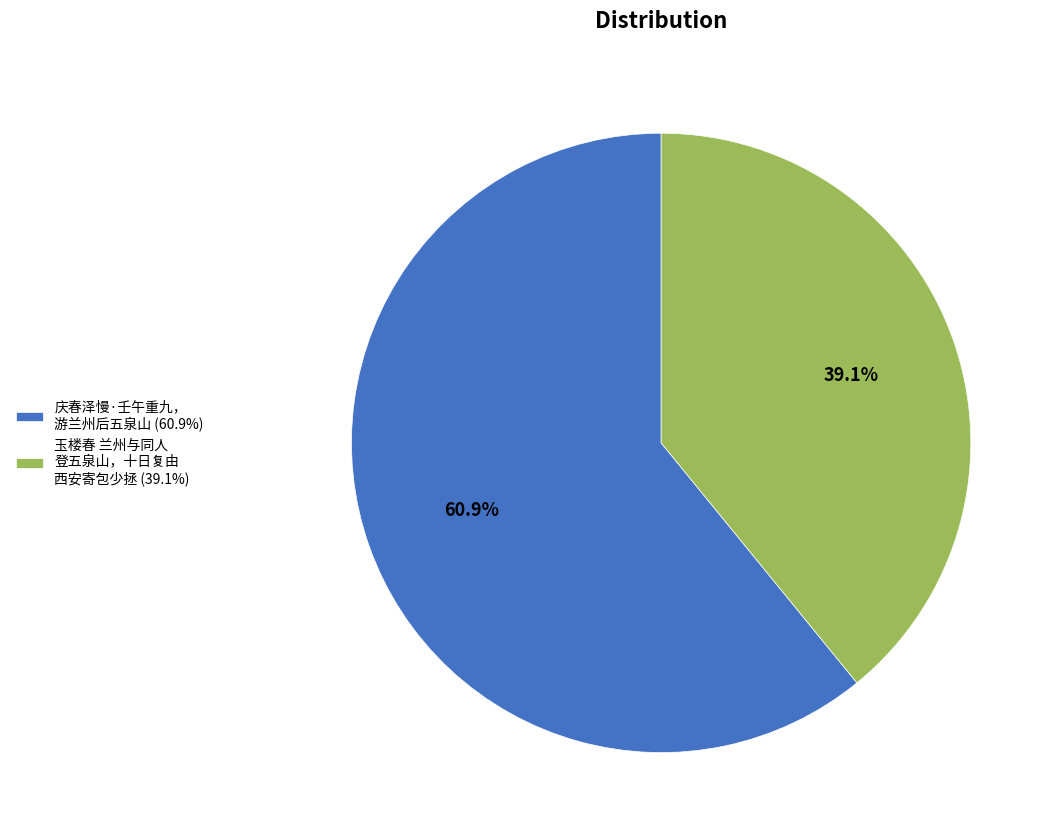

Which category has the biggest portion of the pie?

庆春泽慢·壬午重九， 游兰州后五泉山 (60.9%)